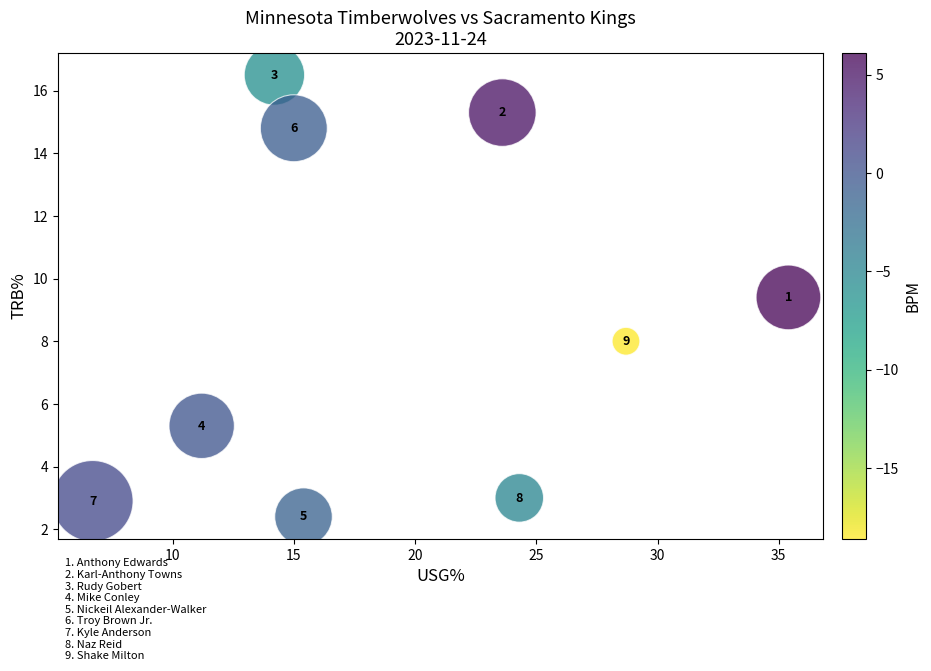

What Y value in the scatter plot is closest to 9?

9.4